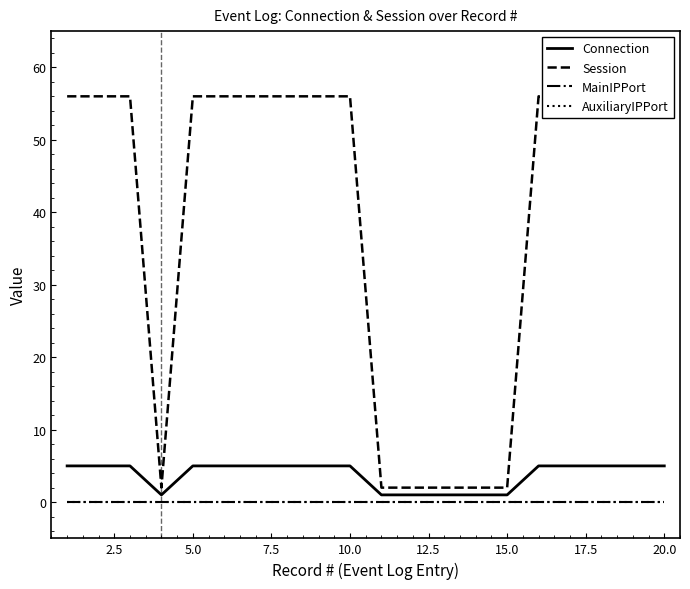

Count the number of categories in the chart.

20